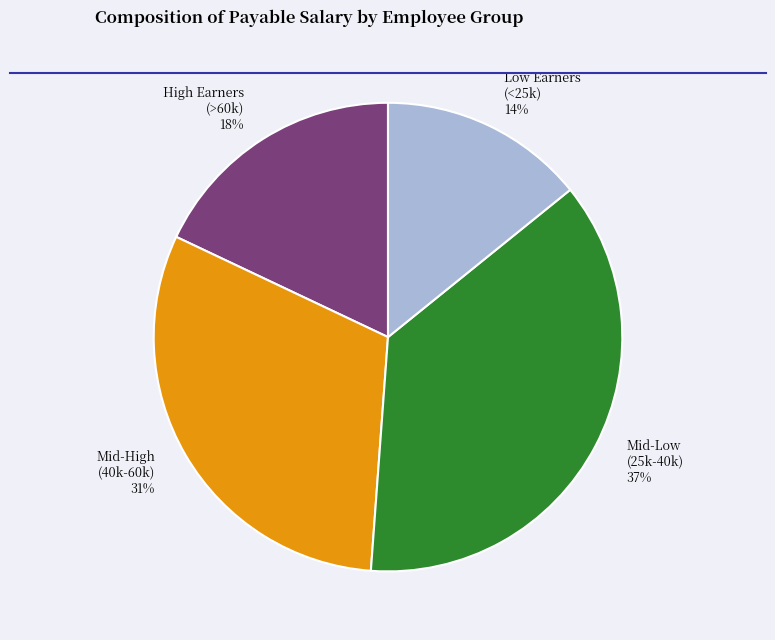

To the nearest percent, what is the average slice percentage?

25%